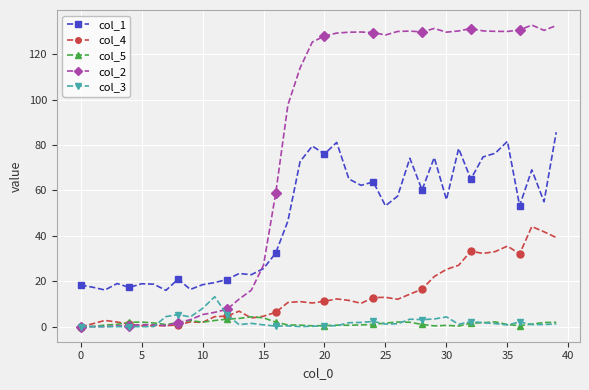

List the series in order of their peak value, lowest first.

col_5, col_3, col_4, col_1, col_2